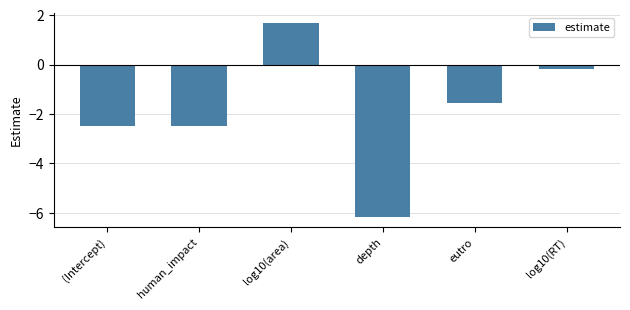

The value at log10(area) is 2.8. True or false?

False